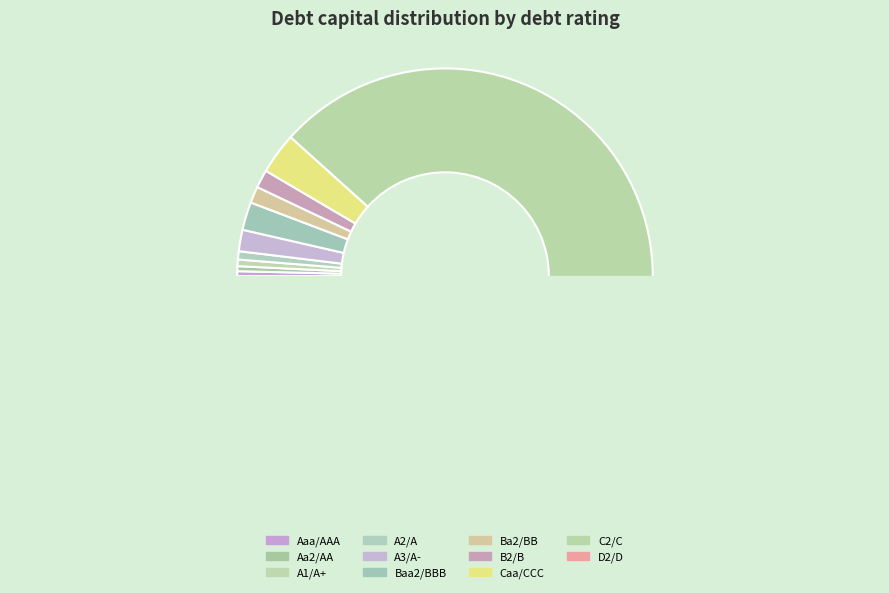

Is it true that Aa2/AA is 1% of the pie?

True